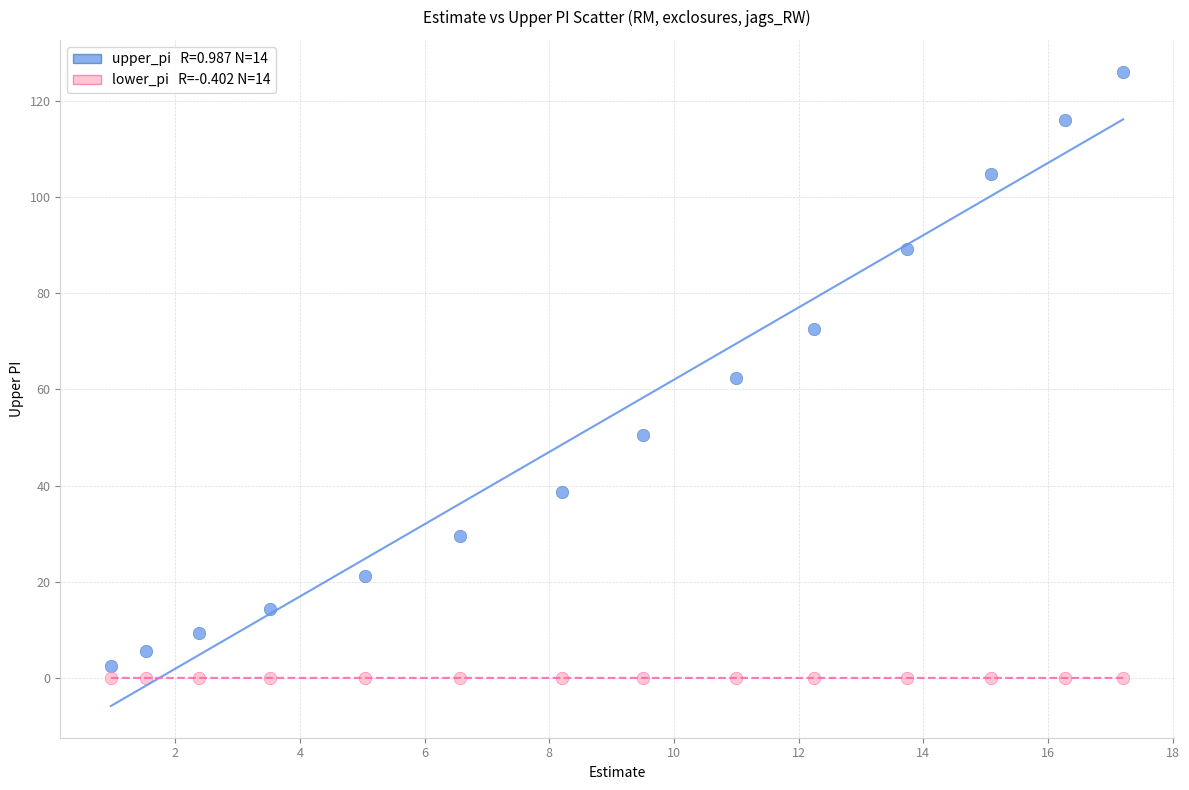

Across all data points, what is the range of Y values (max minus min)?

126.1